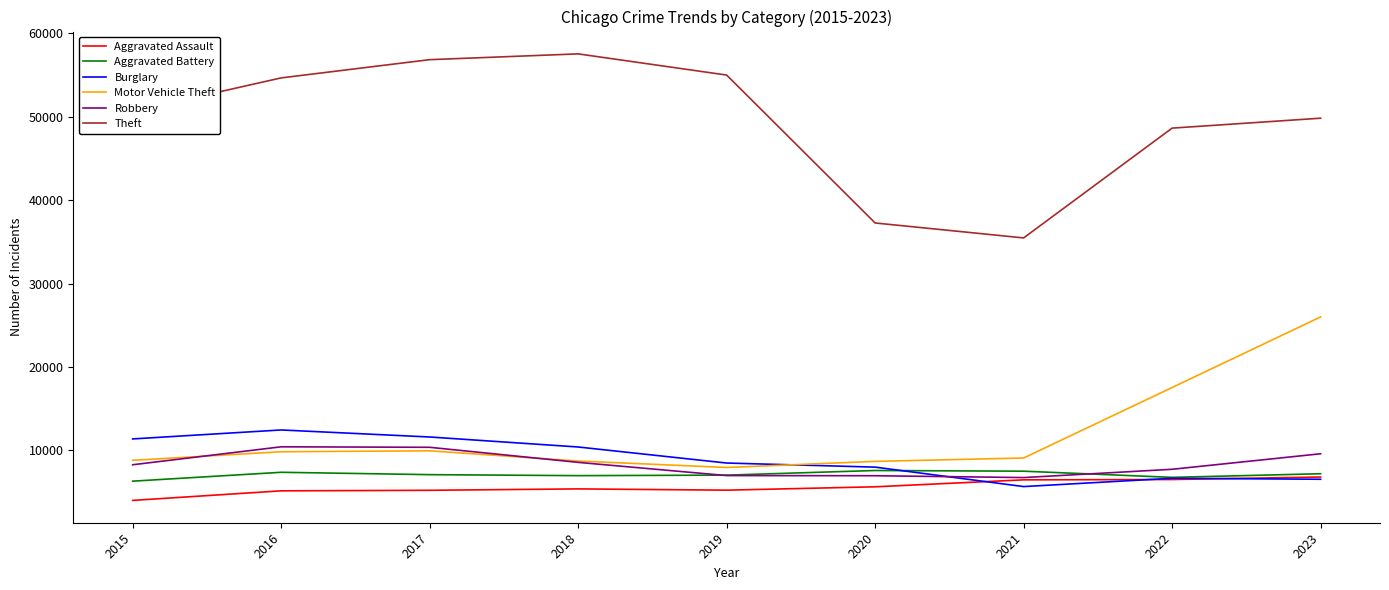

True or false: Motor Vehicle Theft and Aggravated Assault cross at least once.

False